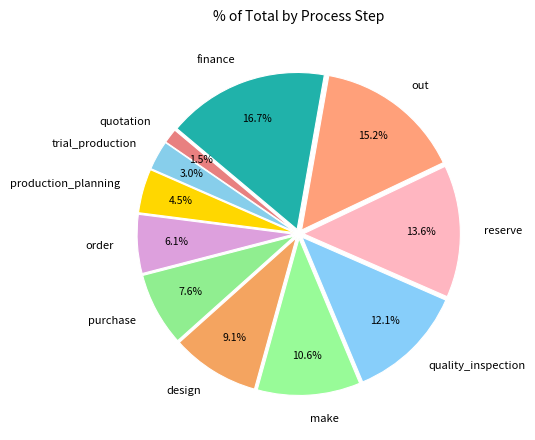

Rank the categories by value from lowest to highest.

quotation, trial_production, production_planning, order, purchase, design, make, quality_inspection, reserve, out, finance